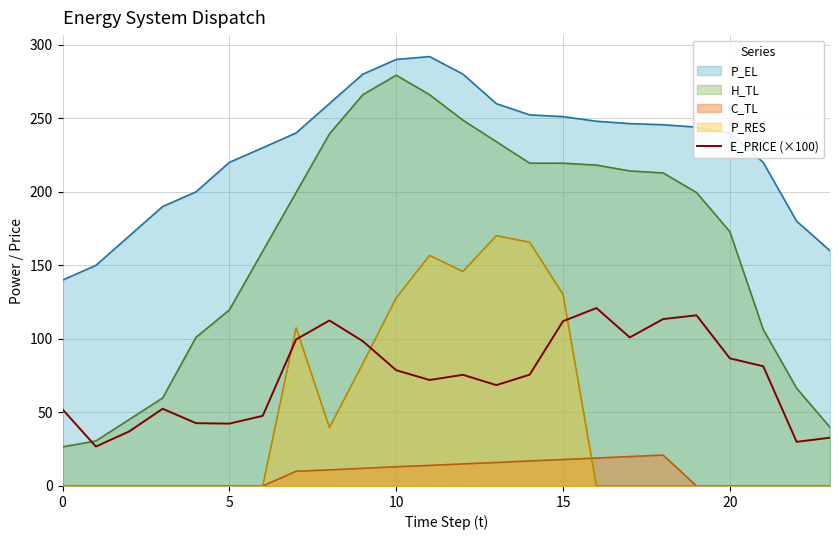

What is the maximum value shown in the chart?

292.0